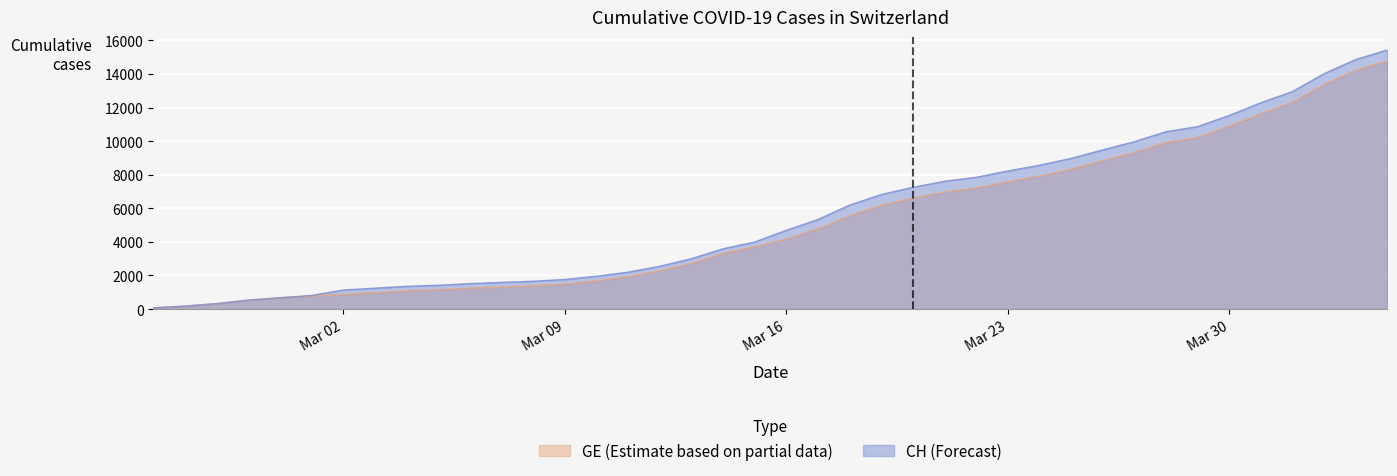

Where does the CH series first go above 4691?

2020-03-17